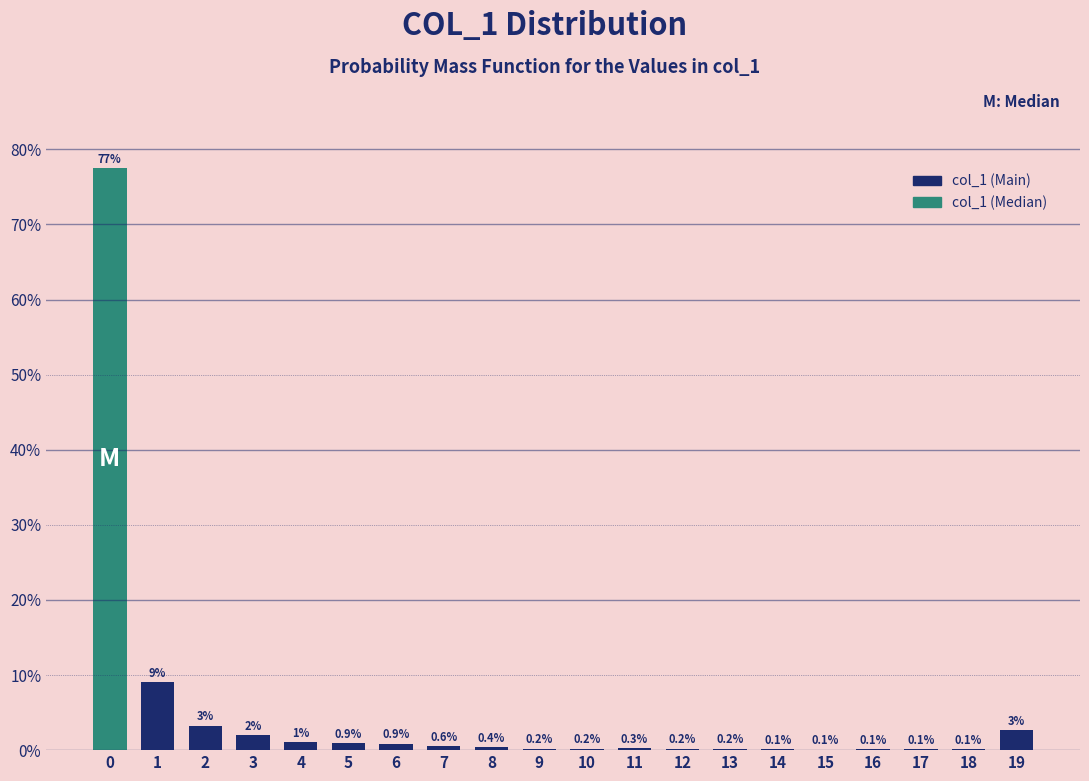

The chart shows a value of 0.4 at 8. True or false?

True